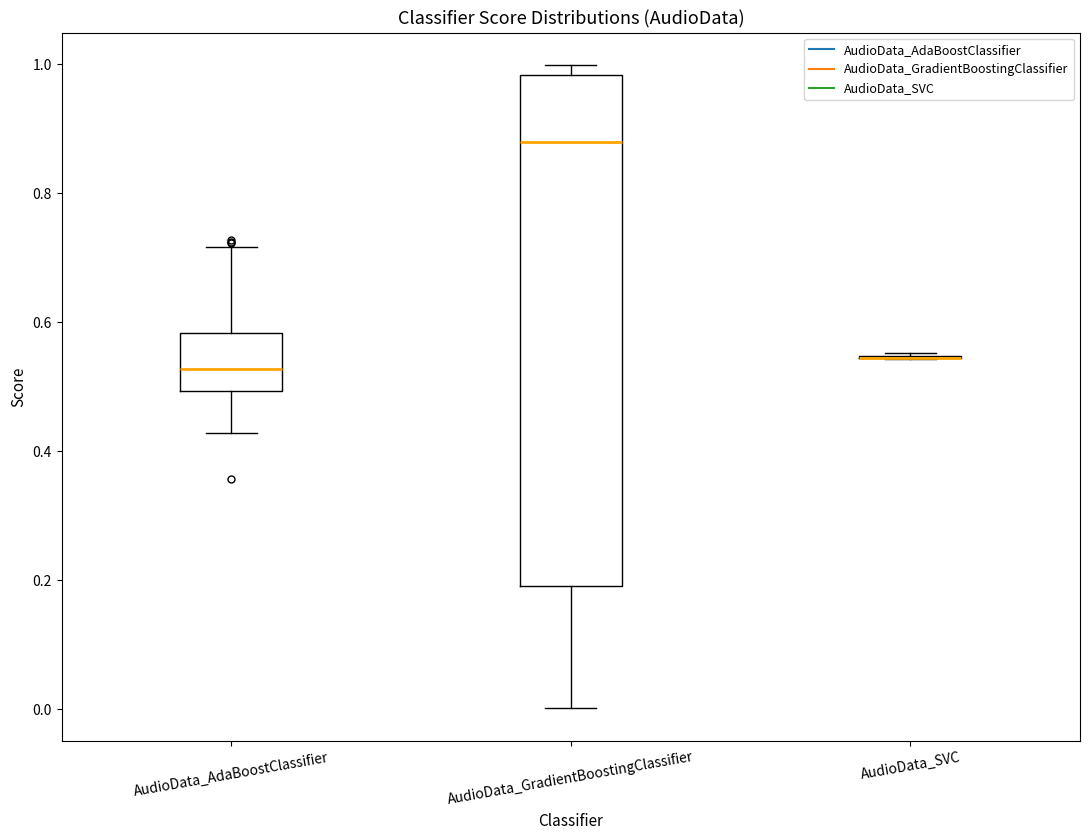

Reading left to right, transcribe this box plot: for each box, give where its median line is, the range the box spans, and where its two whiskers end, as read against the y-axis. The values are not printed on the chart, so give them approximately, as read against the axis.

AudioData_AdaBoostClassifier: median 0.52, box 0.50 to 0.58, whiskers 0.42 to 0.72
AudioData_GradientBoostingClassifier: median 0.88, box 0.20 to 0.98, whiskers 0.00 to 1.00
AudioData_SVC: box collapsed to a line at 0.54, whiskers 0.54 to 0.56